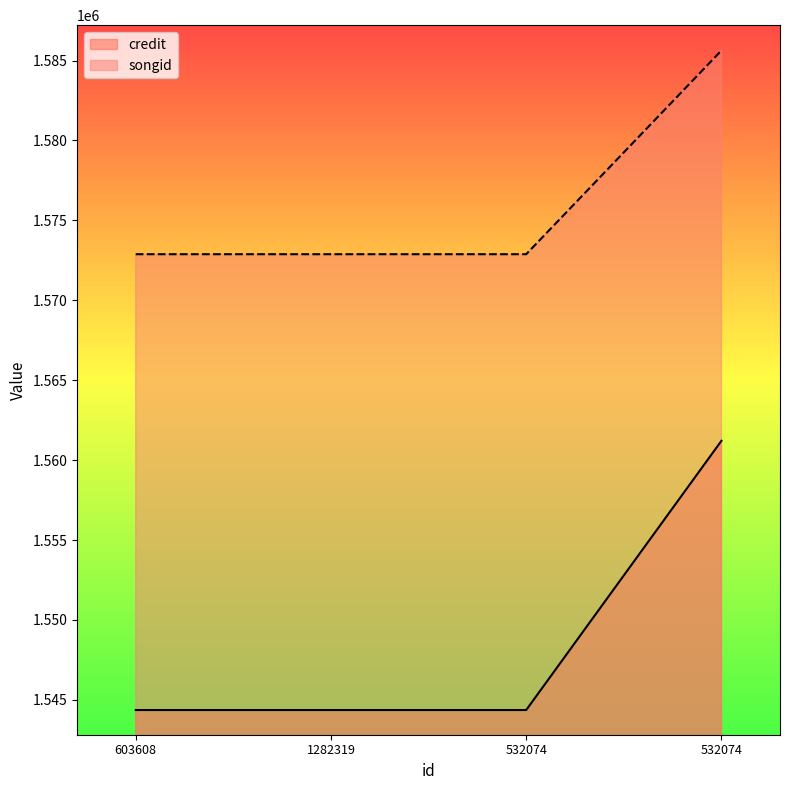

Reading left to right, what are all the values shown in this chart?

credit: 1544365	1544365	1544365	1561209
songid: 1572883	1572883	1572883	1585628